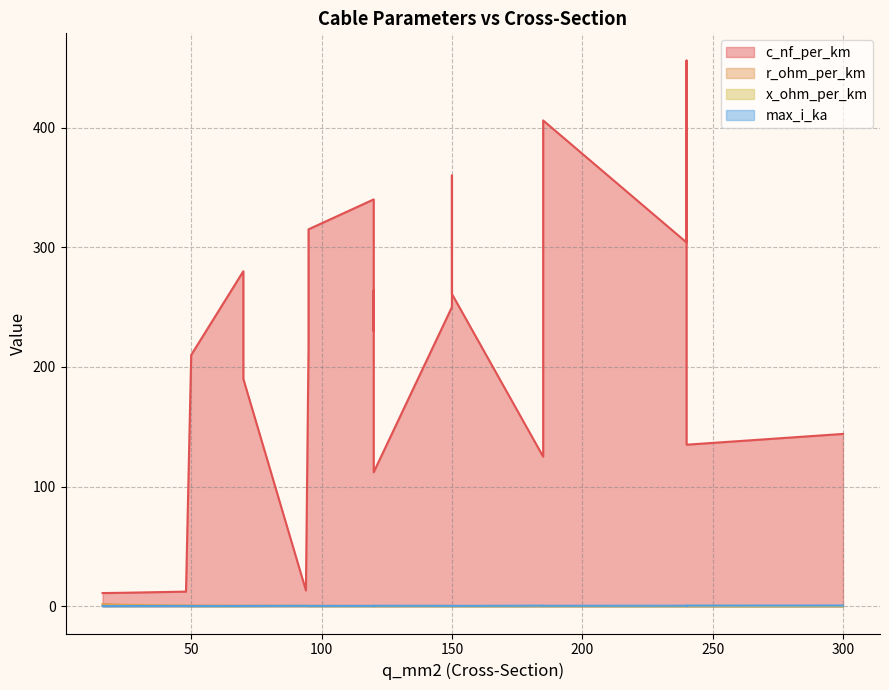

True or false: x_ohm_per_km and c_nf_per_km cross at least once.

False